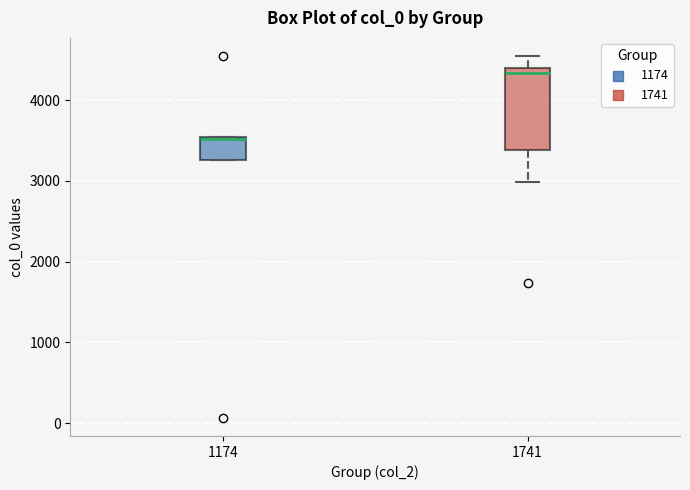

Where is the upper edge of the box at x = 1174 on the y-axis? The values are not printed on the chart, so give them approximately, as read against the axis.

3600